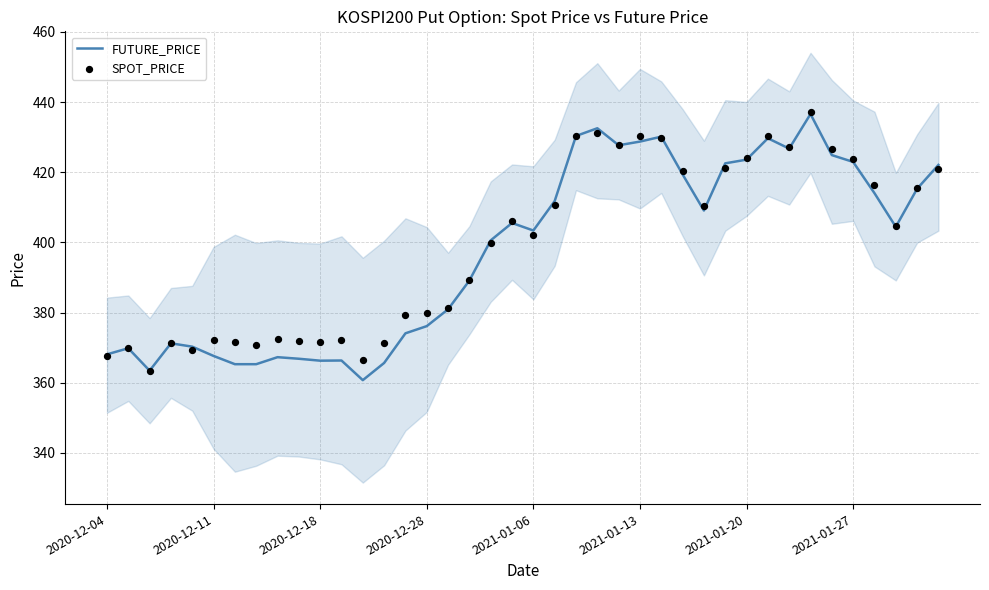

Which series contains the highest Y value?

SPOT_PRICE